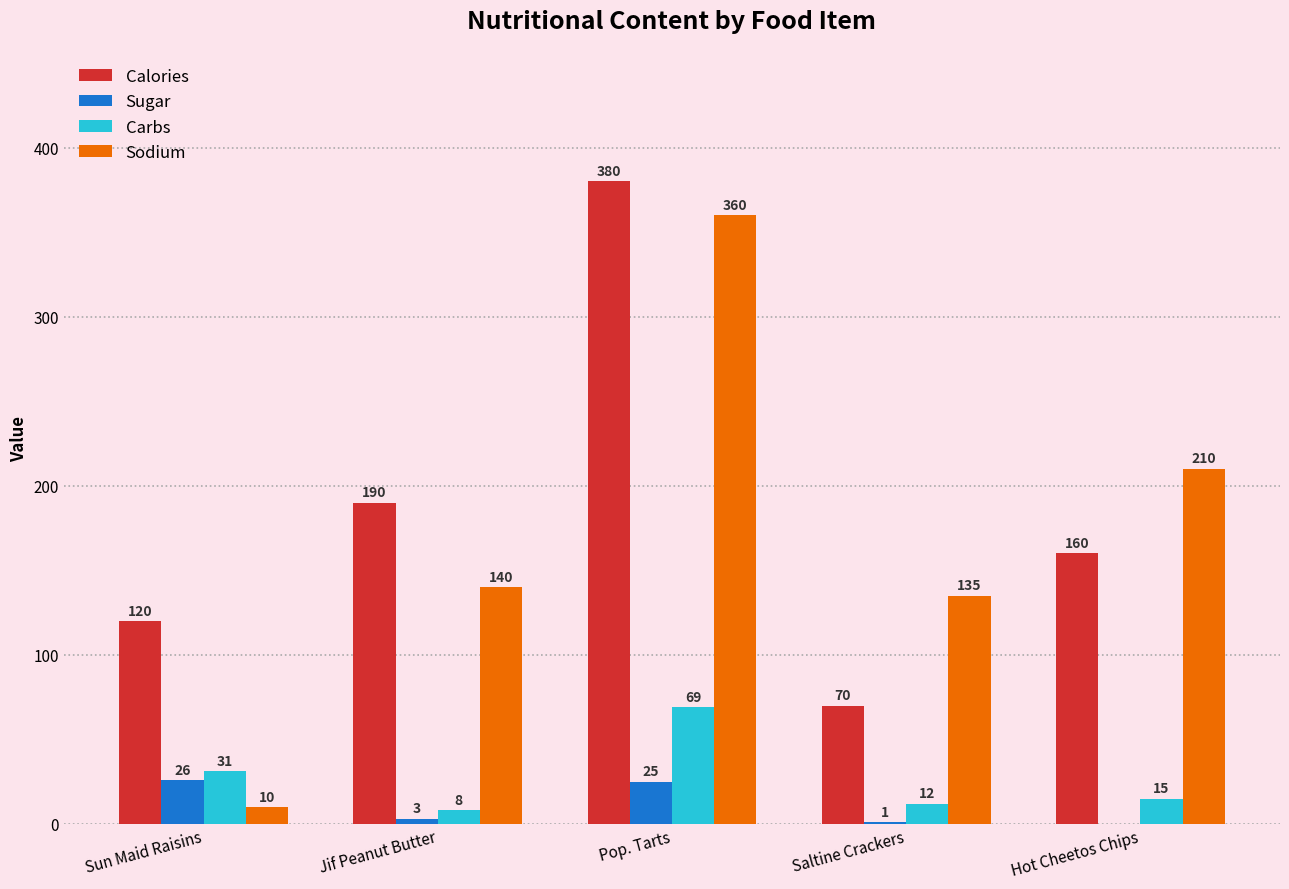

True or false: Carbs has a value of 31 at Sun Maid Raisins.

True